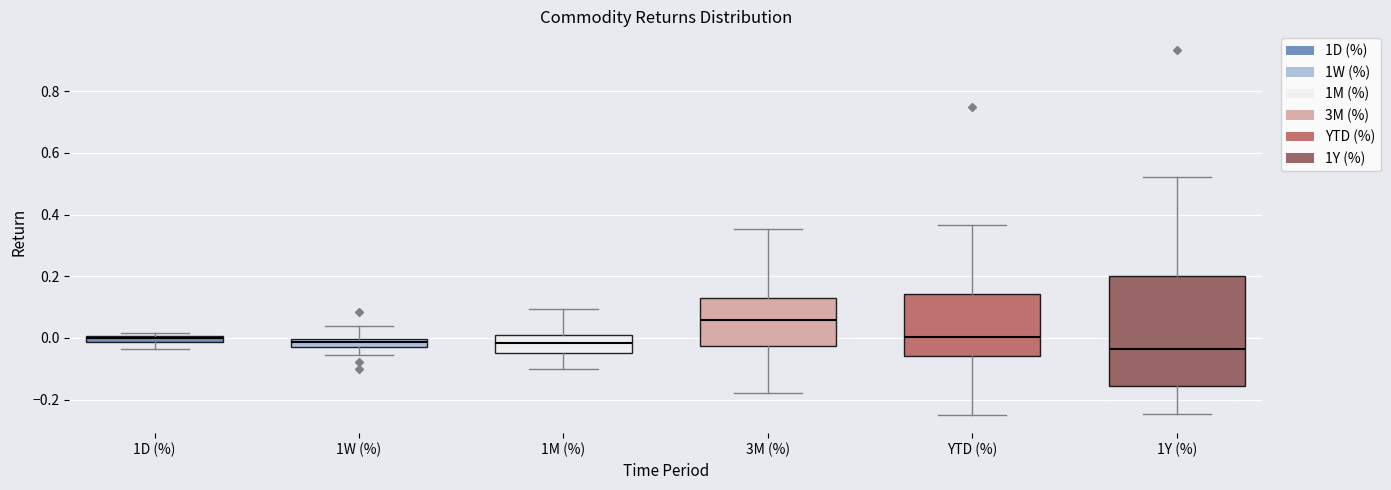

Which box is the tallest, from its lower edge to its upper edge?

1Y (%)